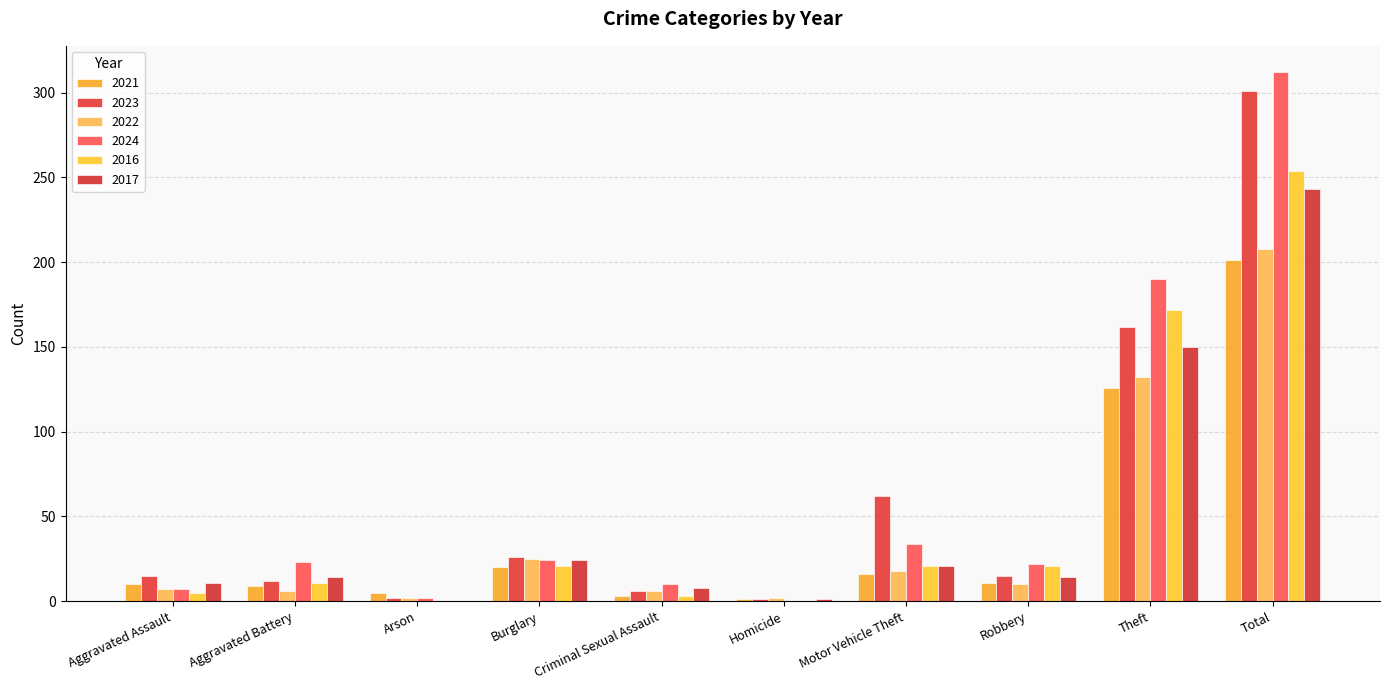

Reading right to left, extract all data points from this chart.

2021: 201	126	11	16	1	3	20	5	9	10
2023: 301	162	15	62	1	6	26	2	12	15
2022: 208	132	10	18	2	6	25	2	6	7
2024: 312	190	22	34	0	10	24	2	23	7
2016: 254	172	21	21	0	3	21	0	11	5
2017: 243	150	14	21	1	8	24	0	14	11